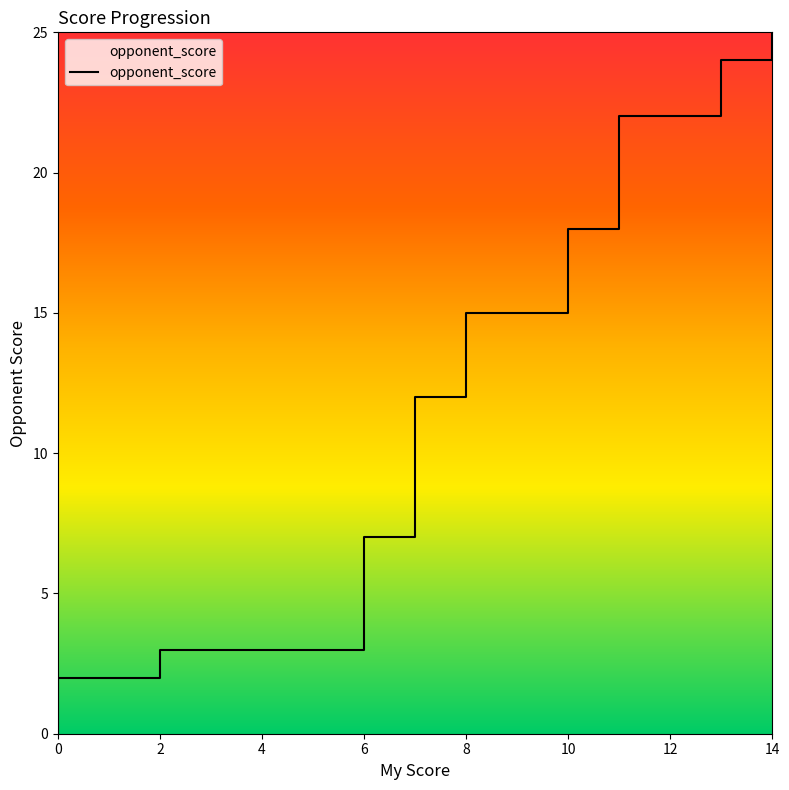

What is the greatest value displayed?

25